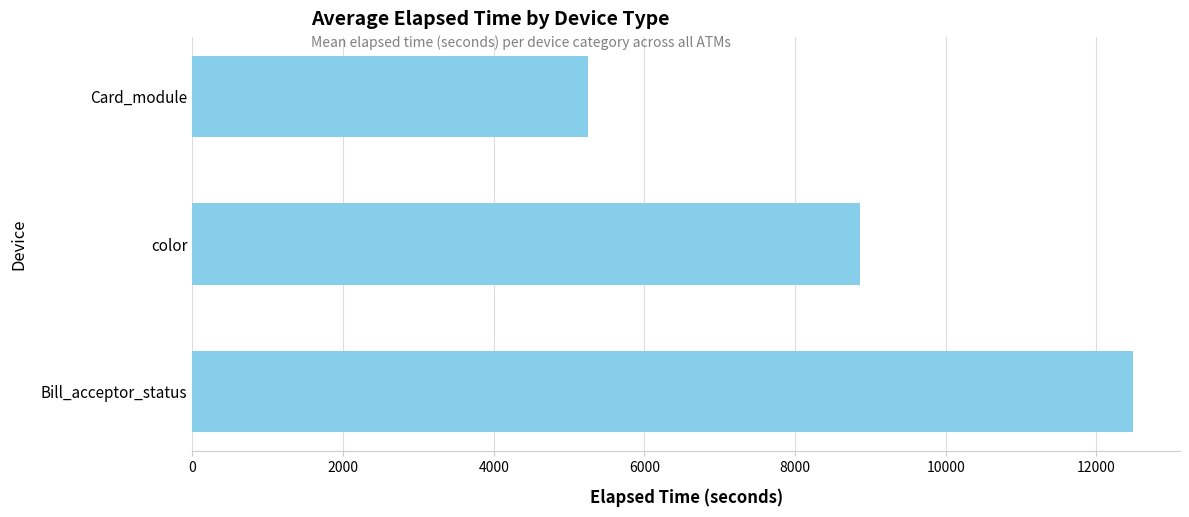

What is the sum of all values?

26610.5